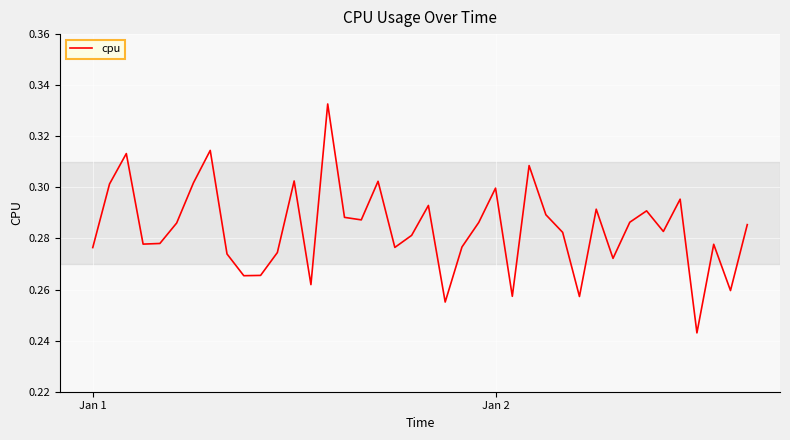

Count the number of data series in this chart.

1